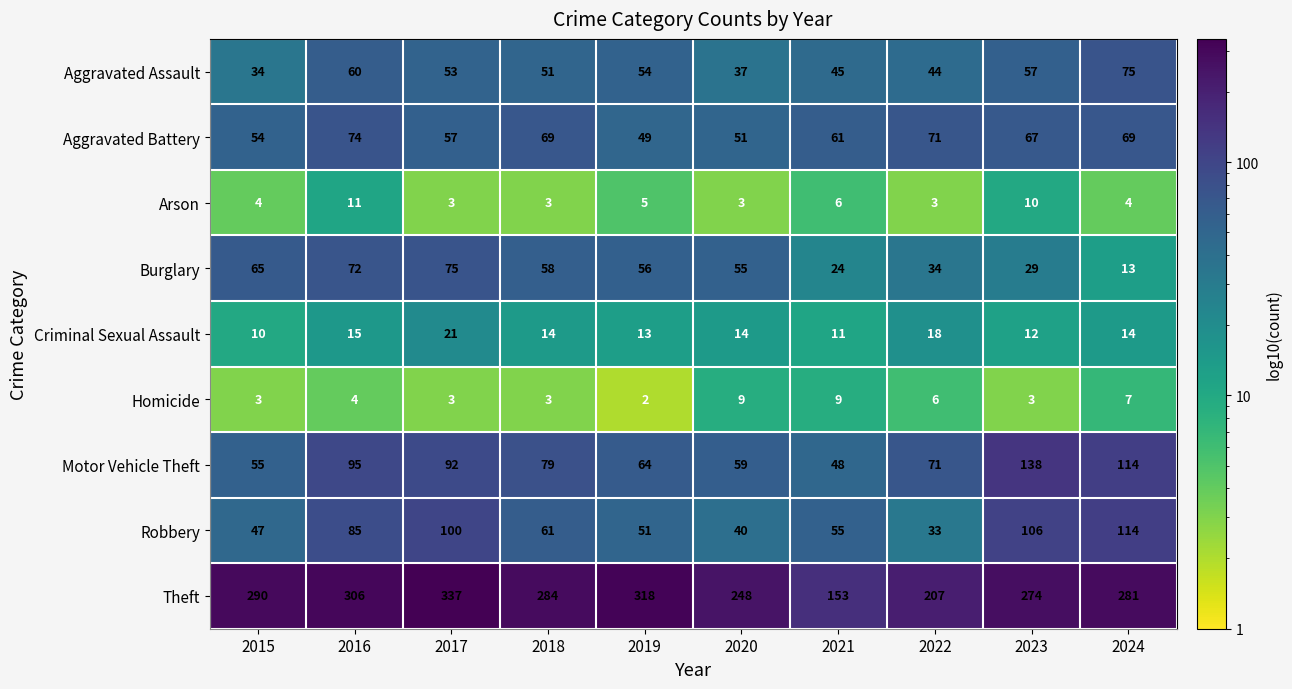

Is it true that Robbery equals 17 at 2019?

False